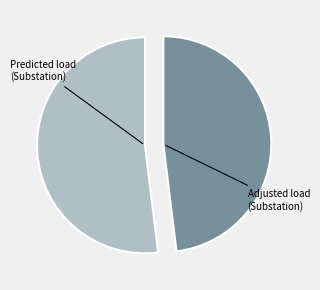

What is the largest slice in the pie chart?

Predicted load (Substation)